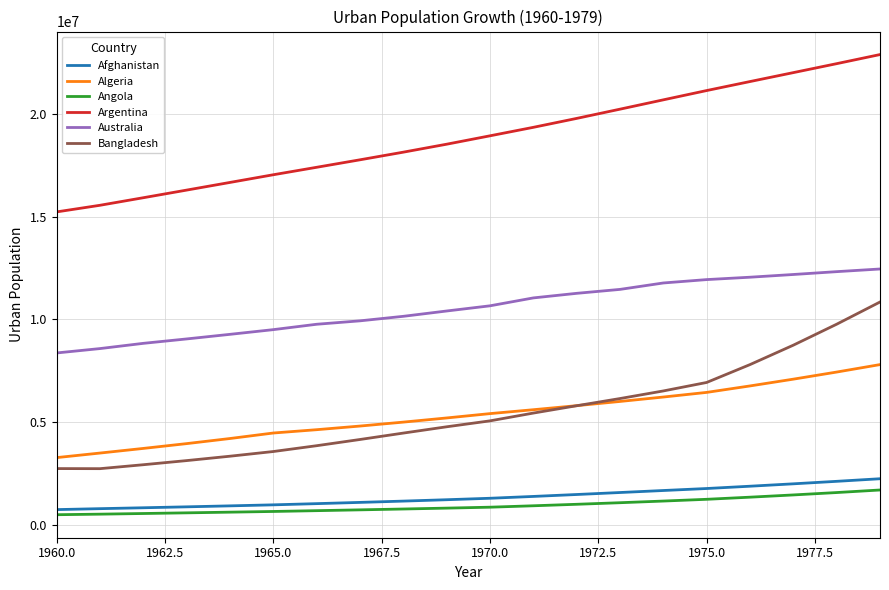

Does the chart have visible grid lines?

Yes